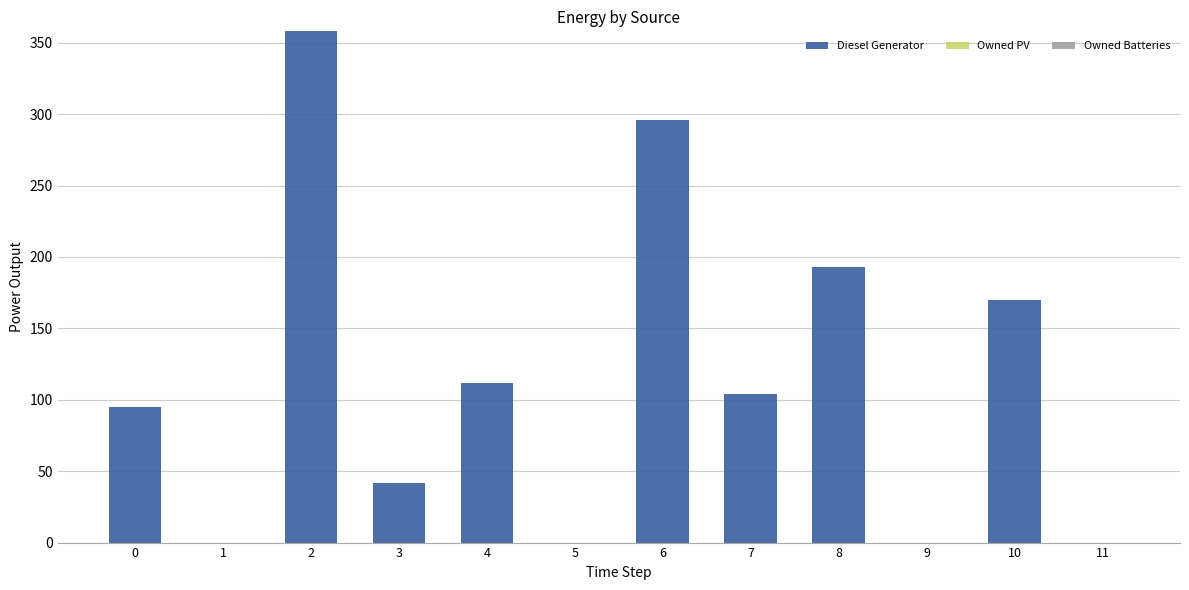

True or false: the data shows 0 at 9.

True